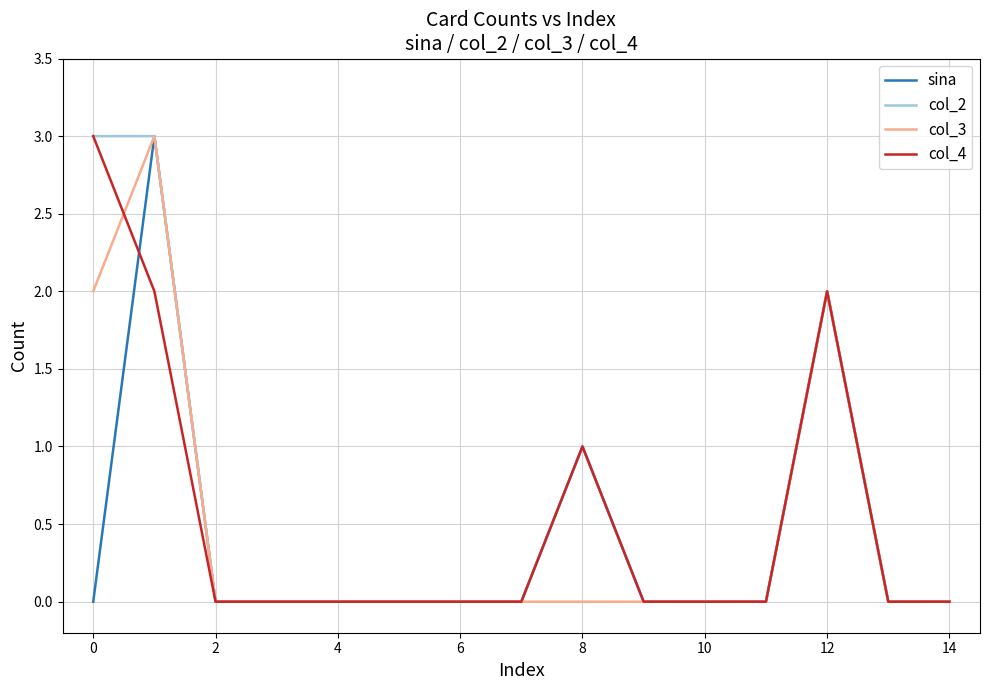

Does the chart display data point markers on the line(s)?

No